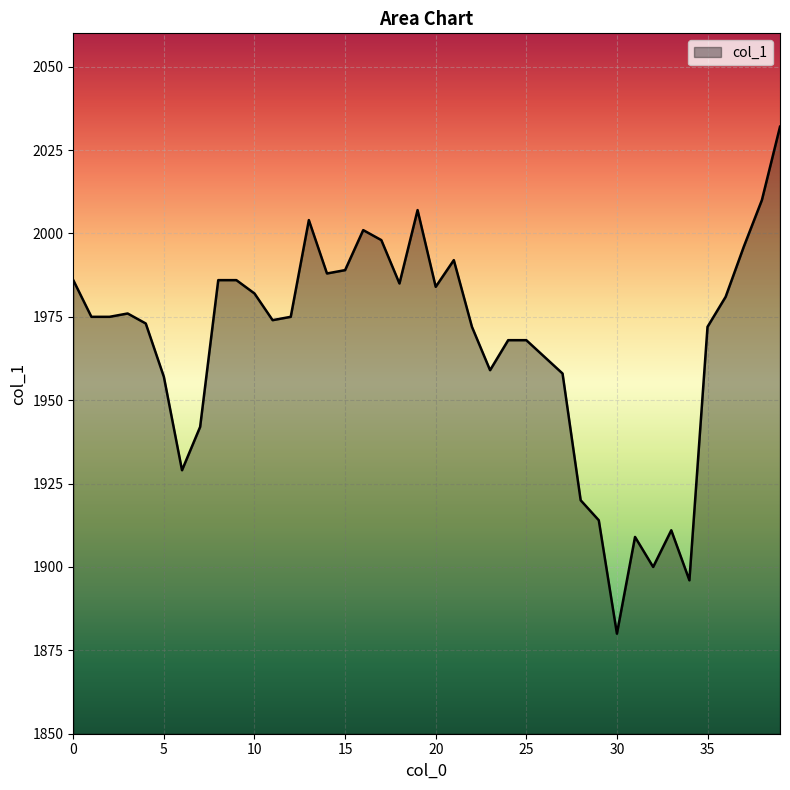

What is the maximum value shown in the chart?

2032